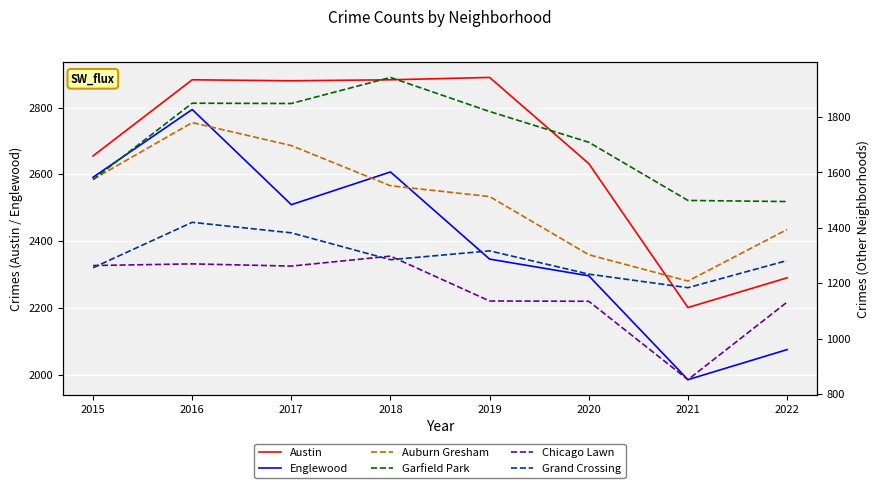

Reading left to right, transcribe all the data shown in this chart.

Austin: 2015=2655	2016=2883	2017=2880	2018=2883	2019=2890	2020=2632	2021=2201	2022=2290
Englewood: 2015=2591	2016=2794	2017=2509	2018=2607	2019=2346	2020=2296	2021=1985	2022=2075
Auburn Gresham: 2015=1575	2016=1780	2017=1697	2018=1552	2019=1513	2020=1303	2021=1208	2022=1394
Garfield Park: 2015=1574	2016=1850	2017=1849	2018=1943	2019=1820	2020=1709	2021=1499	2022=1495
Chicago Lawn: 2015=1264	2016=1270	2017=1262	2018=1298	2019=1136	2020=1135	2021=852	2022=1132
Grand Crossing: 2015=1256	2016=1420	2017=1382	2018=1285	2019=1317	2020=1233	2021=1184	2022=1282